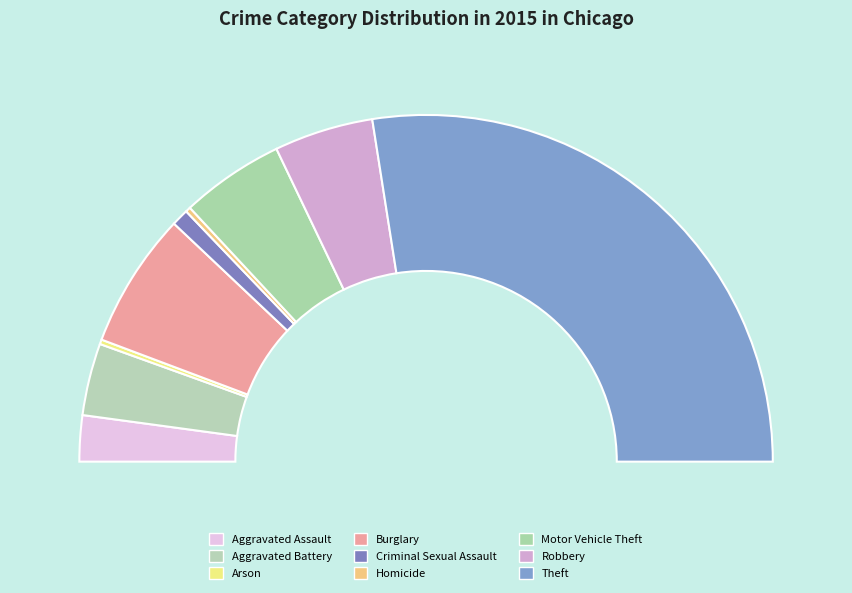

Does Aggravated Battery represent more than half of the total?

No